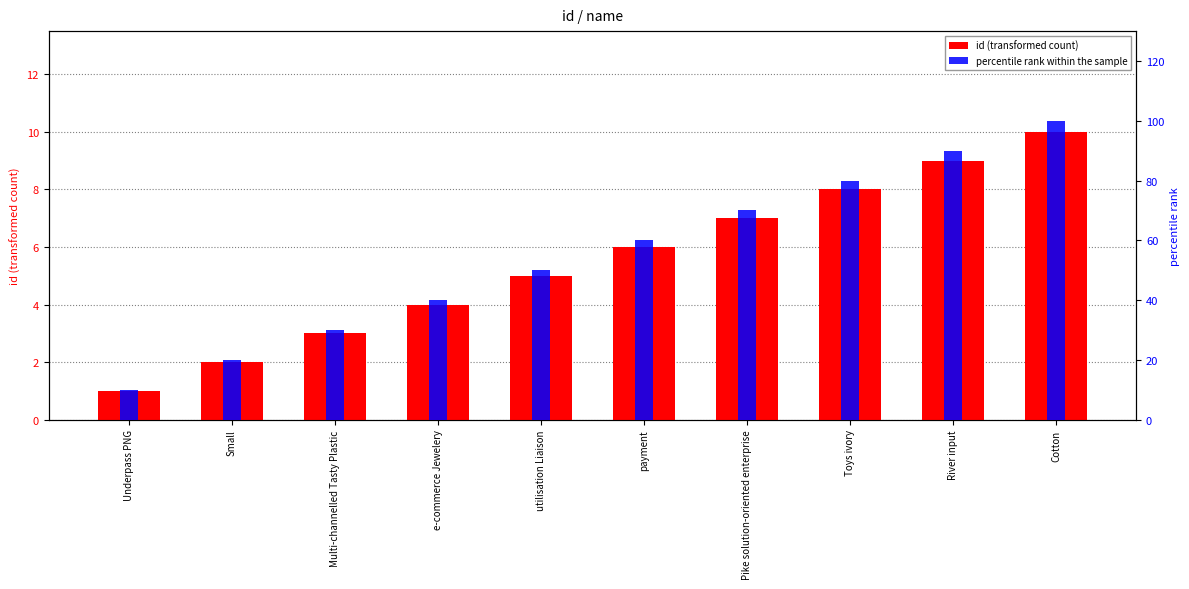

What is the sum of all percentile rank within the sample values?

550